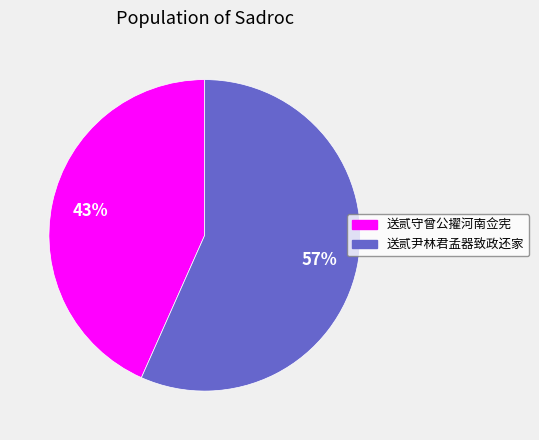

Count the number of slices in the pie.

2